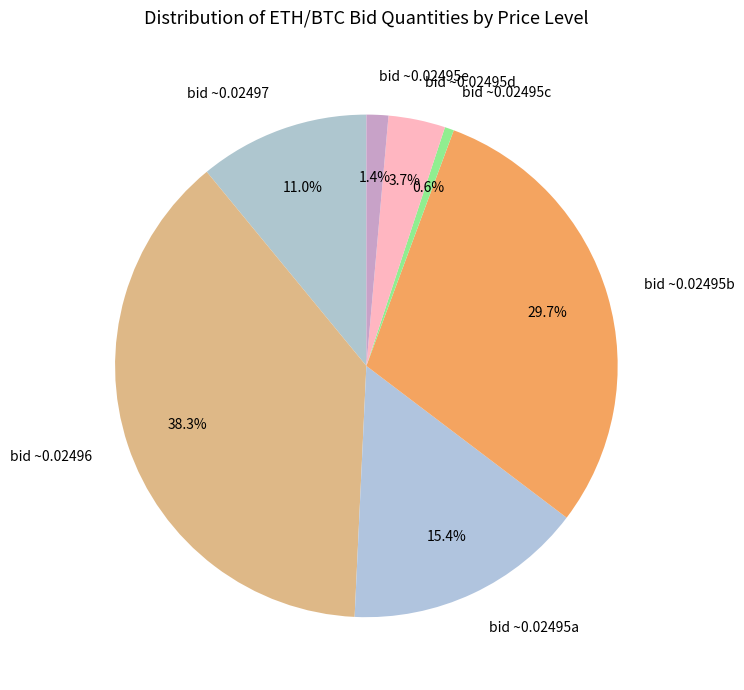

Does bid ~0.02496 account for over 50% of the chart?

No